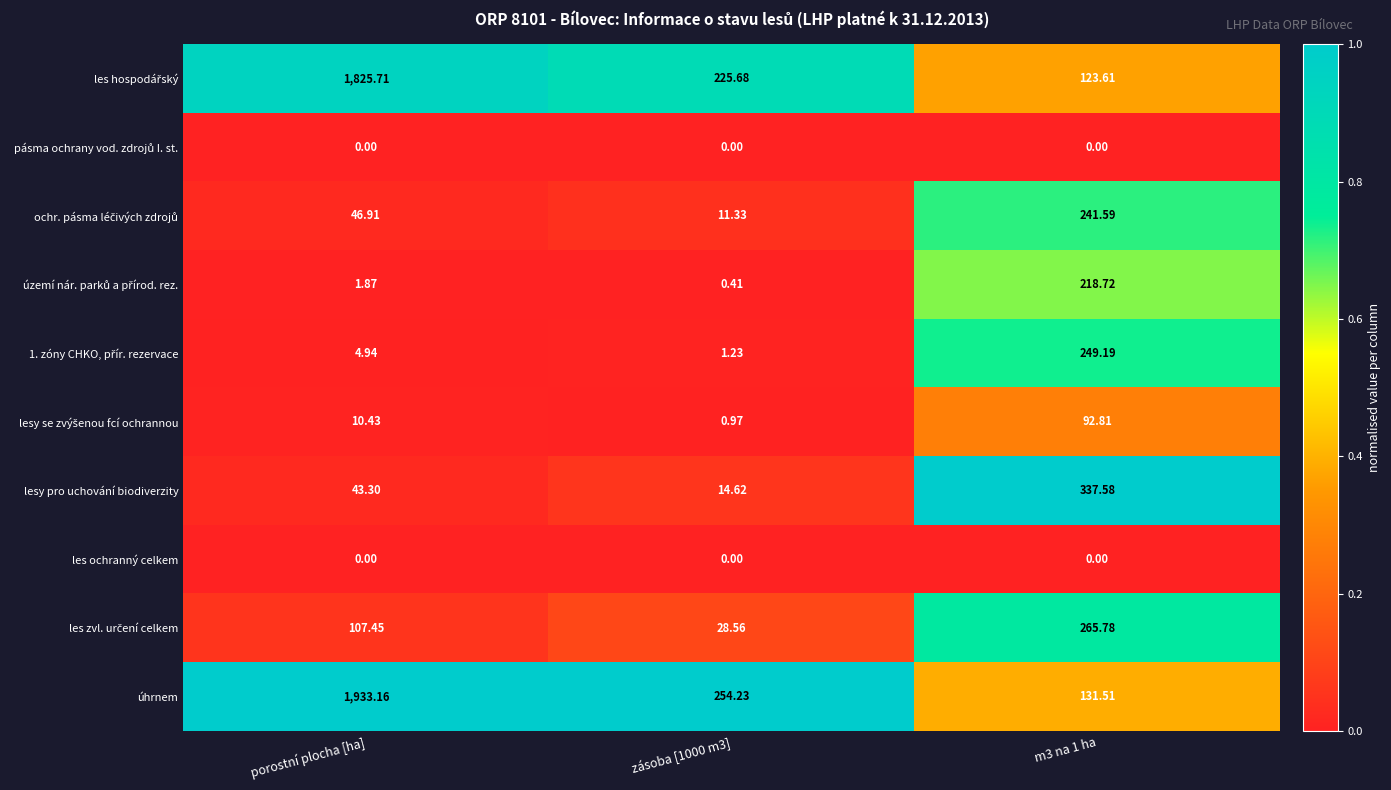

Which series changed the most between zásoba [1000 m3] and m3 na 1 ha?

lesy pro uchování biodiverzity